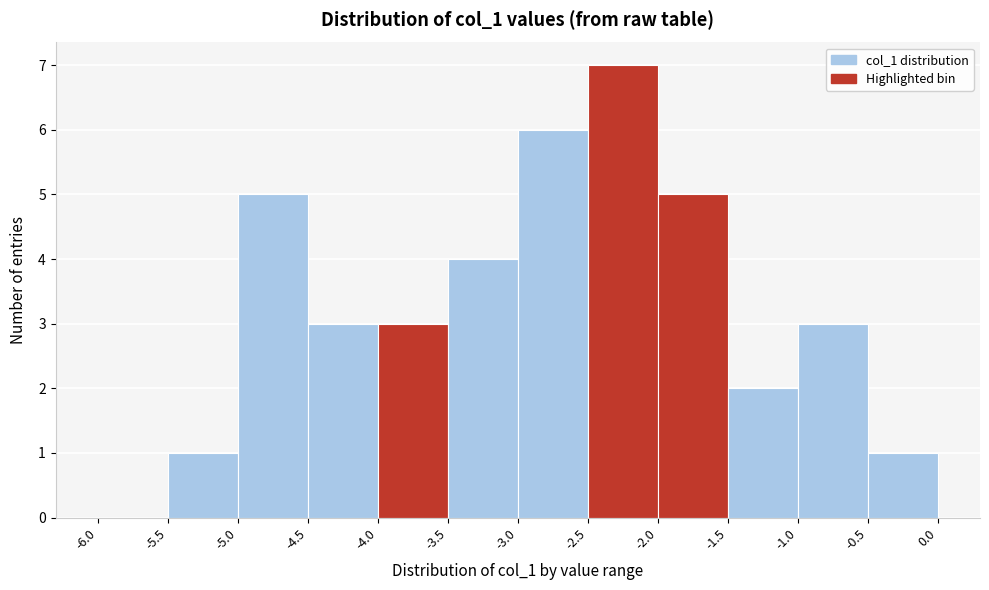

How tall is the bar that spans -1.0 to -0.5 on the x-axis? The values are not printed on the chart, so give them approximately, as read against the axis.

3